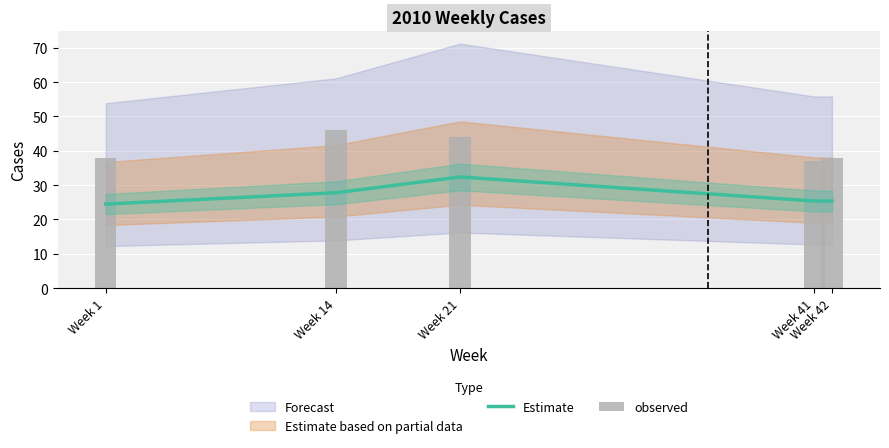

Where does the Estimate series first go above 25?

Week 14